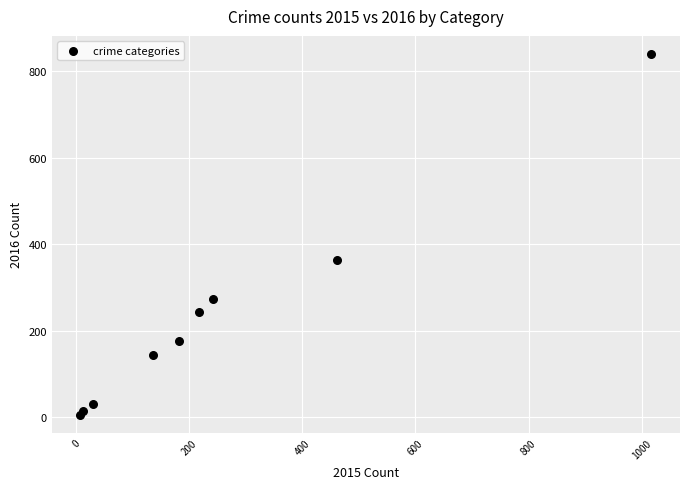

What Y value in the scatter plot is closest to 422?

363